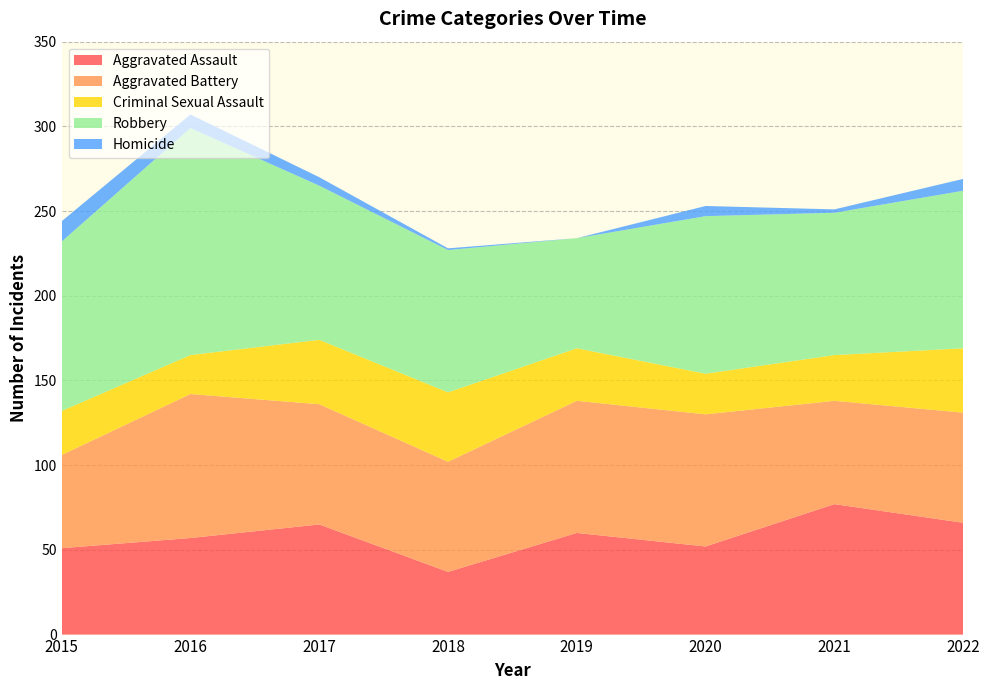

Count the Robbery values in the range 84 to 100.

6